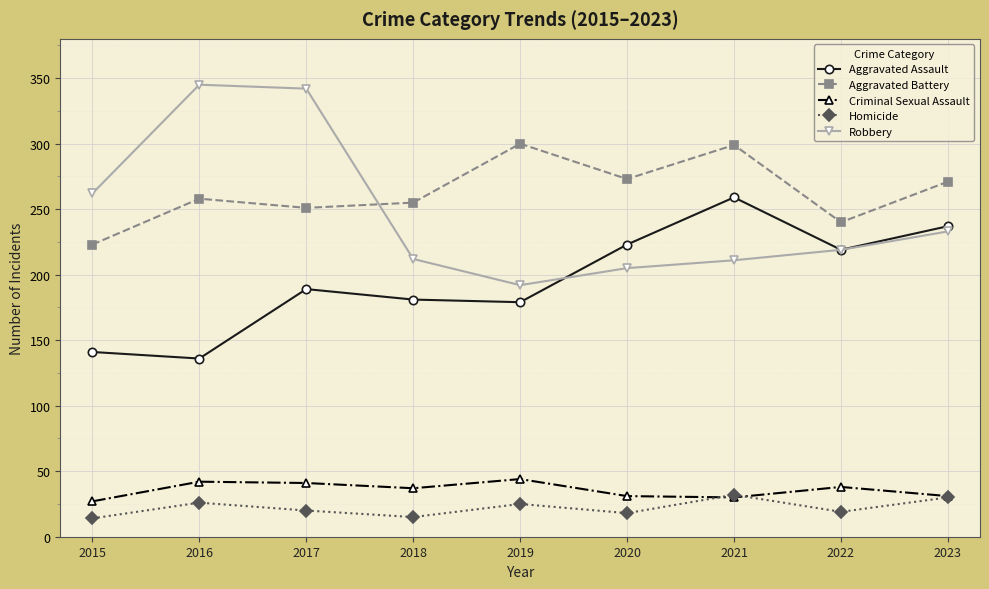

True or false: Aggravated Battery and Homicide intersect in this chart.

False